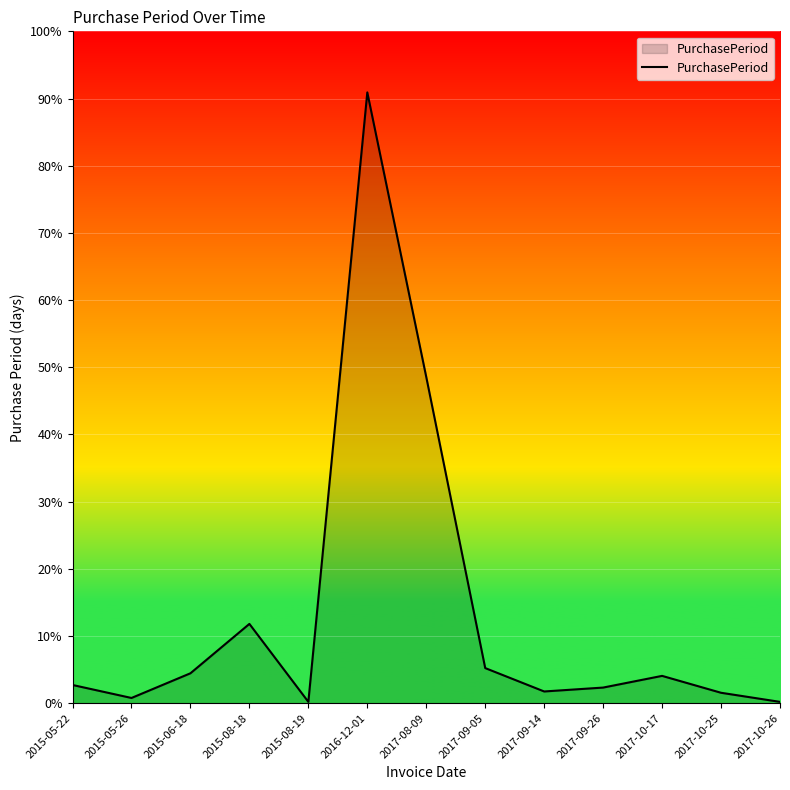

At which category does the chart reach its peak across all series?

2016-12-01